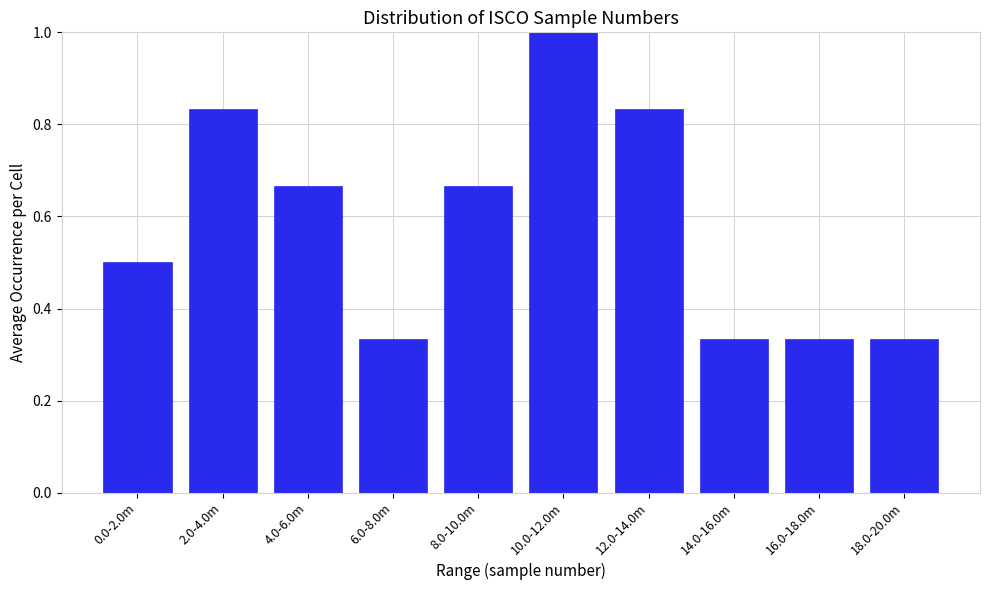

Between 6.0-8.0m and 4.0-6.0m, which is larger?

4.0-6.0m